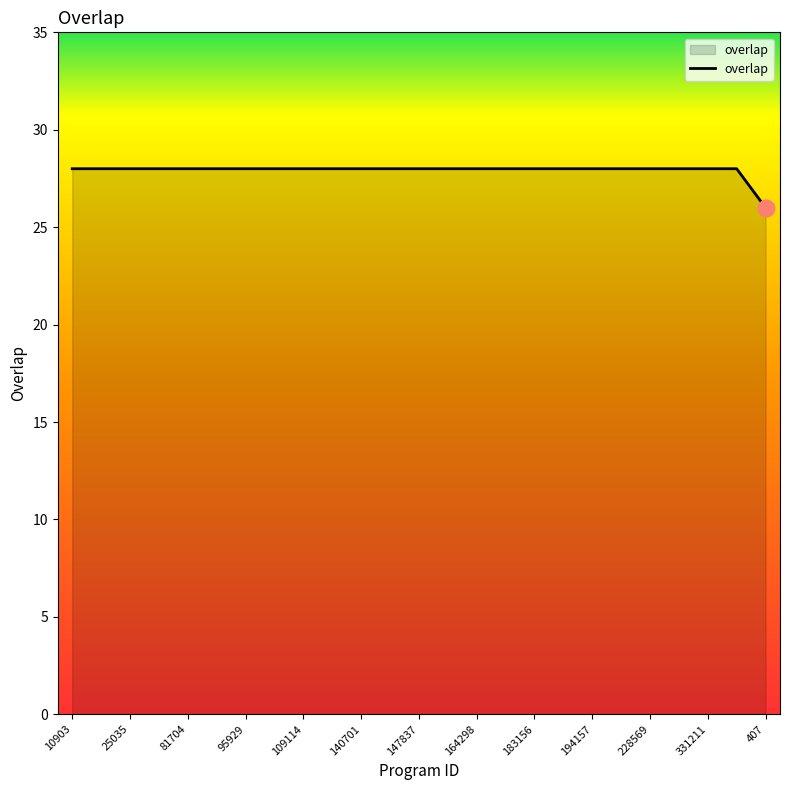

What is the maximum value shown in the chart?

28